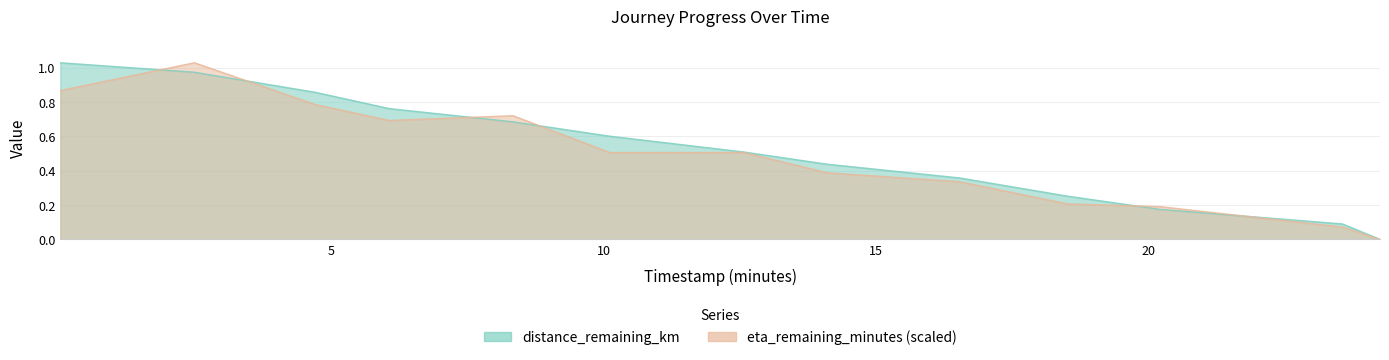

Reading left to right, list all the values displayed in this chart.

distance_remaining_km: 1.0	1.0	0.9	0.8	0.7	0.6	0.5	0.4	0.4	0.3	0.2	0.1	0.0
eta_remaining_minutes: 0.9	1.0	0.8	0.7	0.7	0.5	0.5	0.4	0.3	0.2	0.2	0.1	0.0